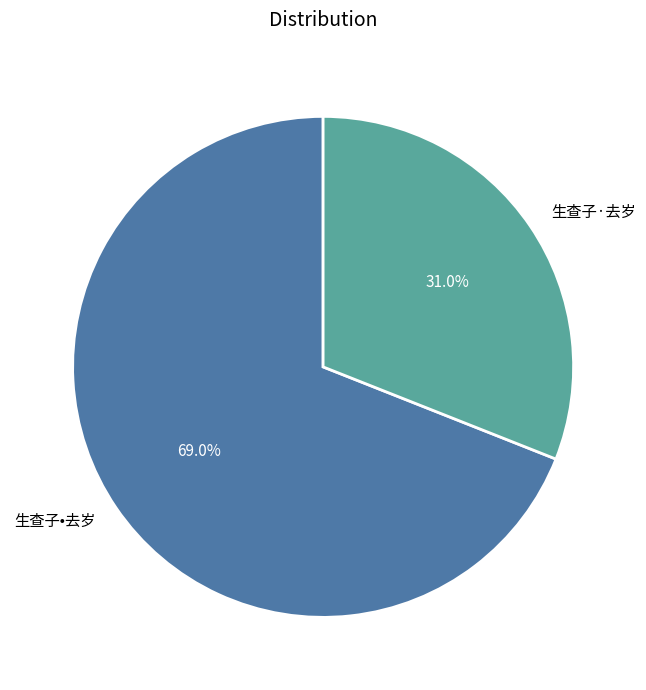

Is it true that 生查子•去岁 is 77% of the pie?

False